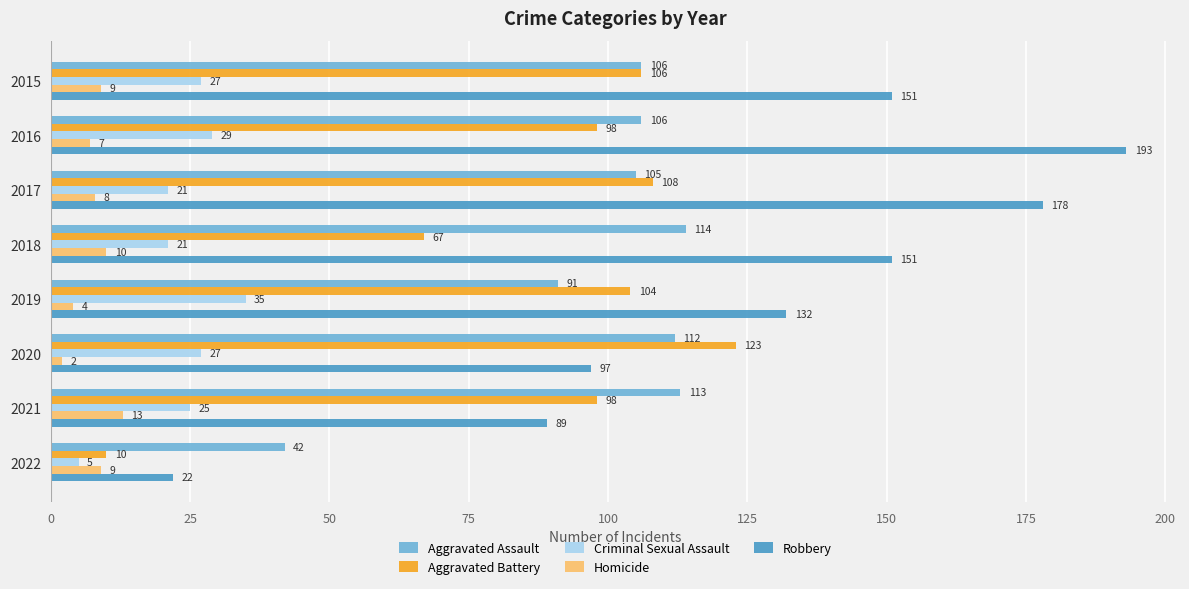

How many values in the Homicide series are below 9?

4